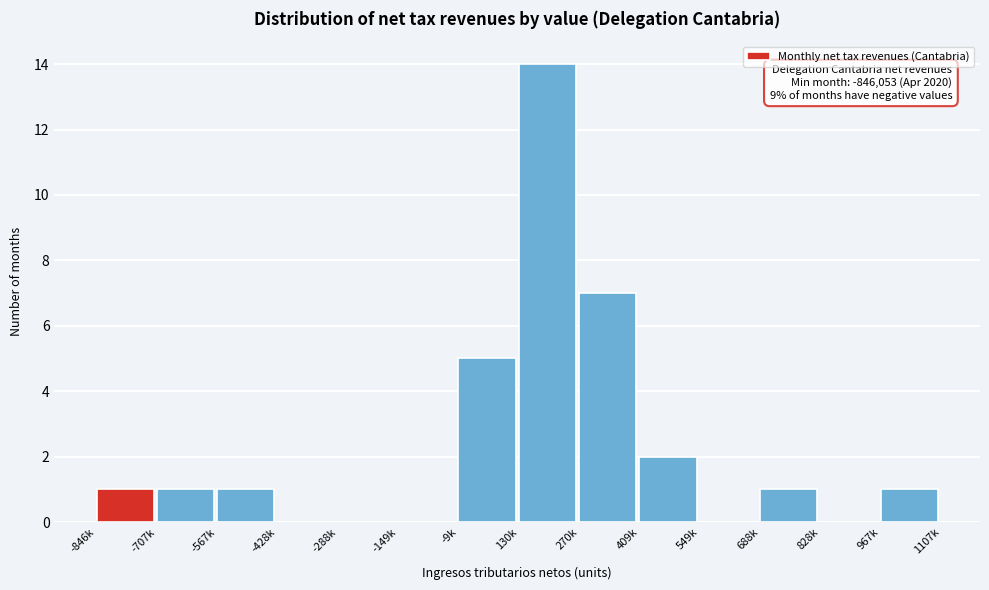

Reading left to right, transcribe all the data shown in this chart.

-846k=1	-707k=1	-567k=1	-428k=0	-288k=0	-149k=0	-9k=5	130k=14	270k=7	409k=2	549k=0	688k=1	828k=0	967k=1